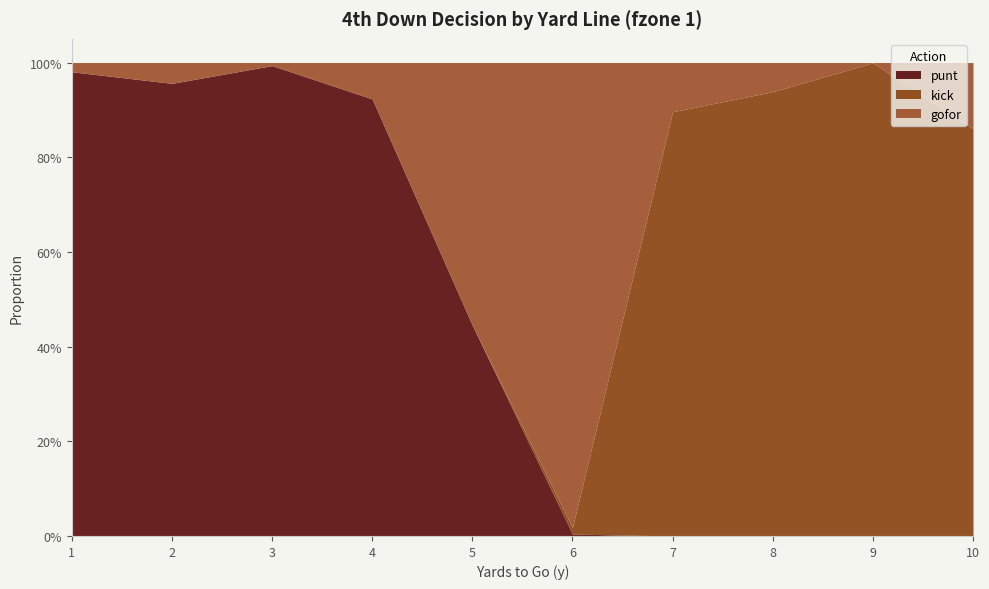

What is the average value of the gofor series?

0.2